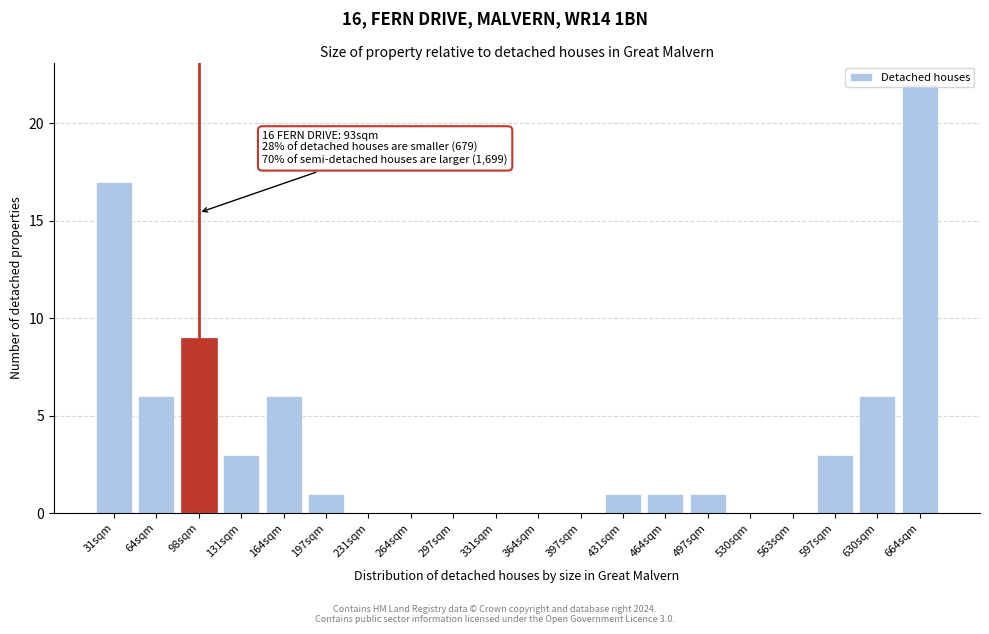

What is the change in value from 231sqm to 630sqm?

+6